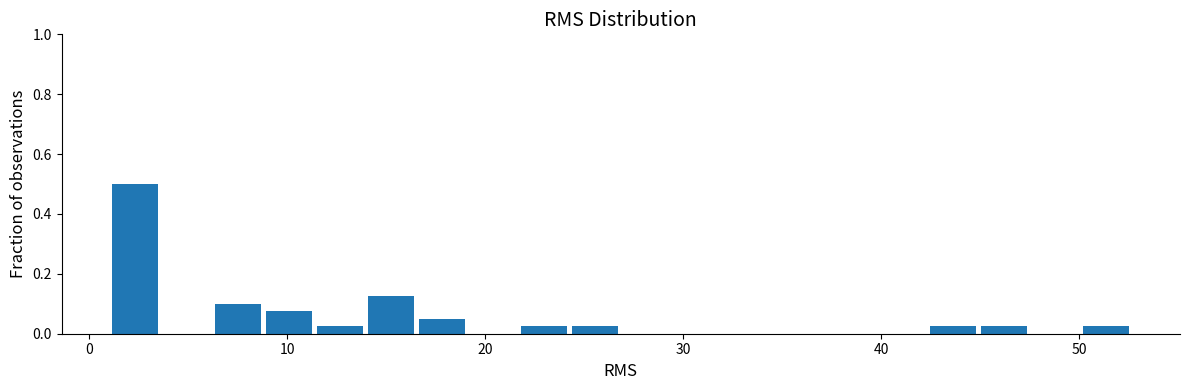

Read against the x-axis, roughly where is the centre of the tallest bar?

2